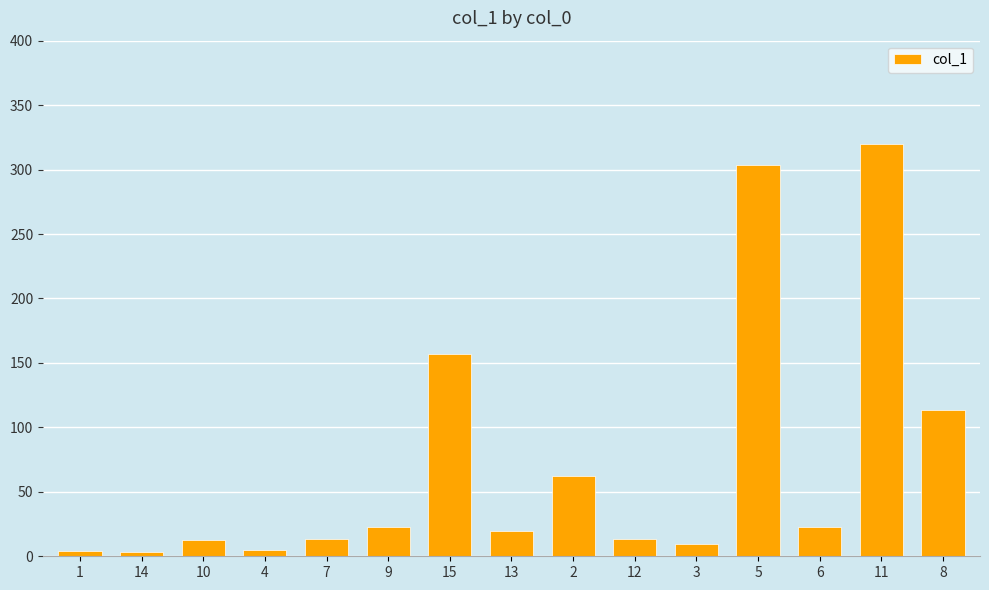

What is the sum of the values at 8 and 11?

433.3